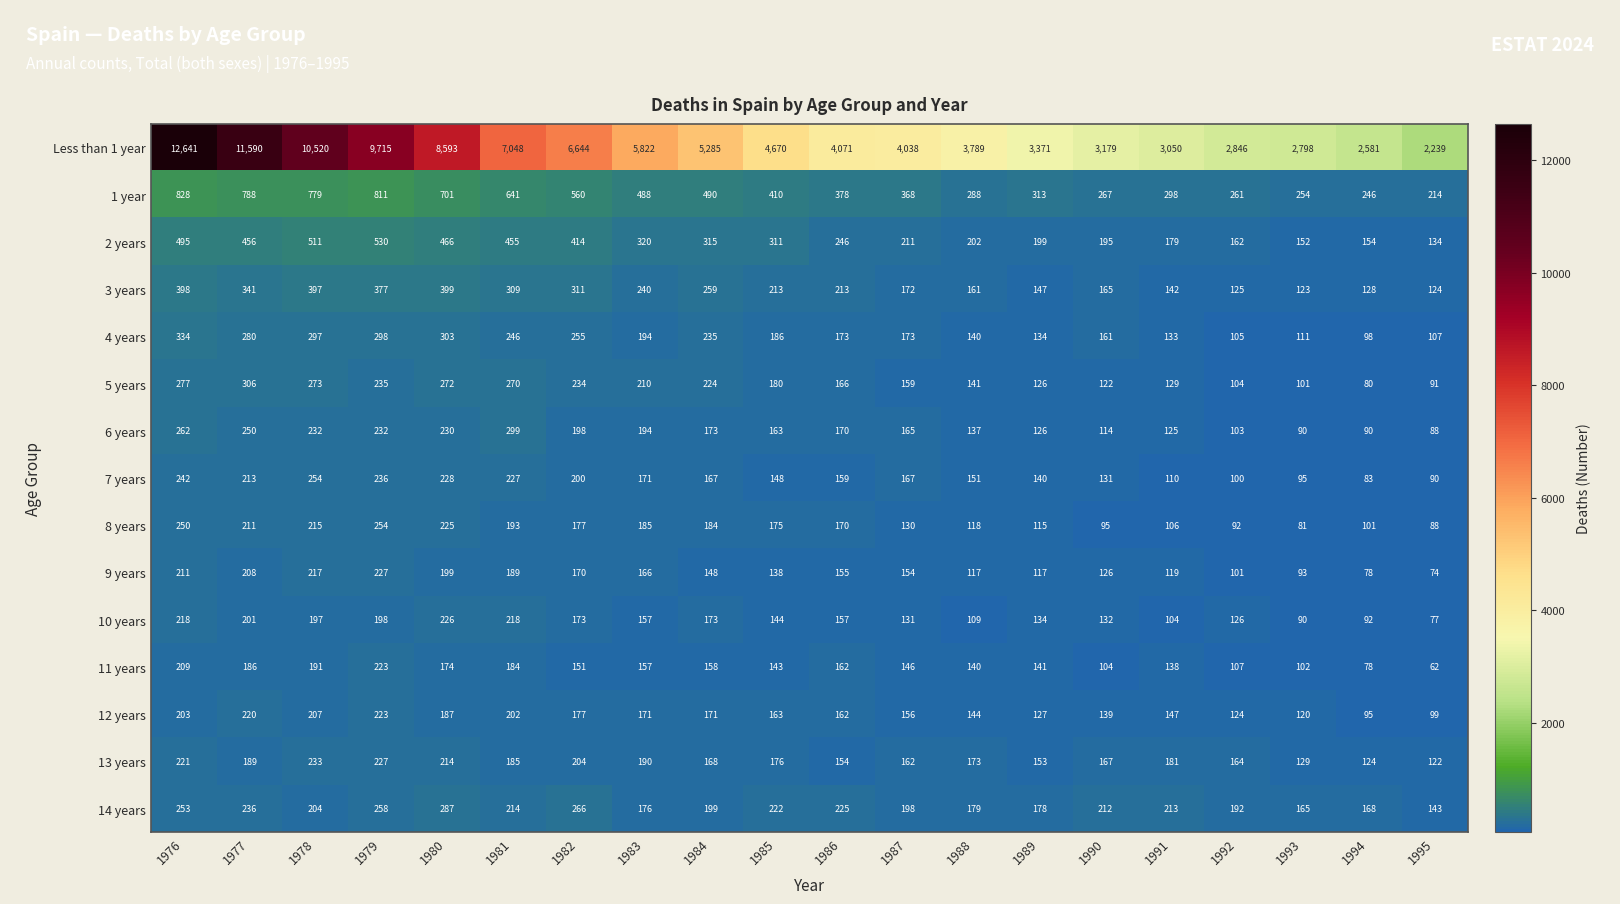

Where does the 13 years series first go above 176?

1976